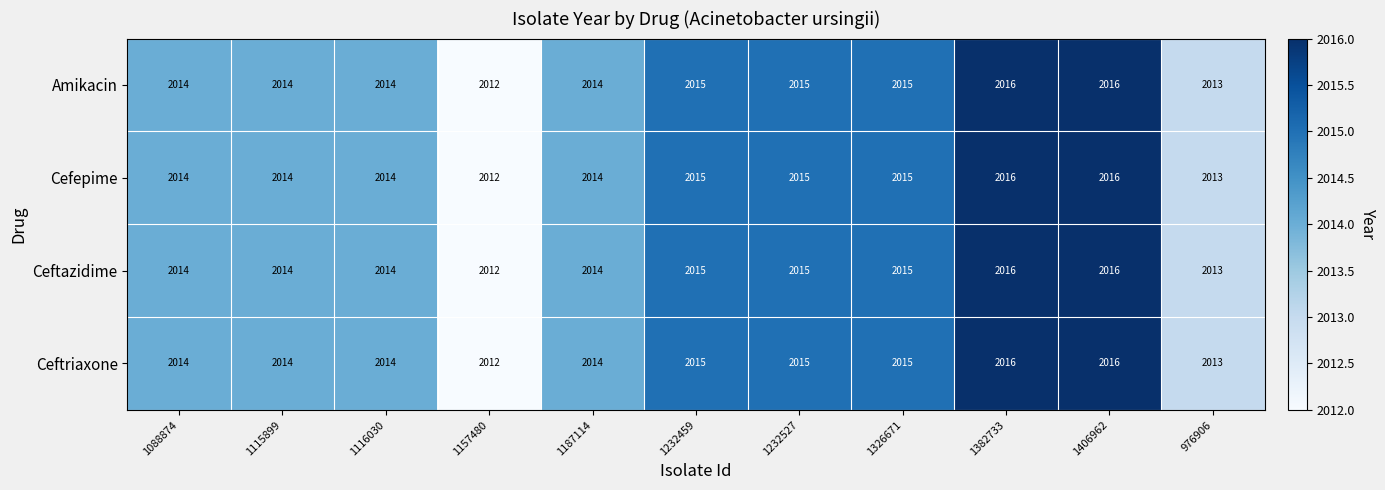

Count the number of data series in this chart.

4